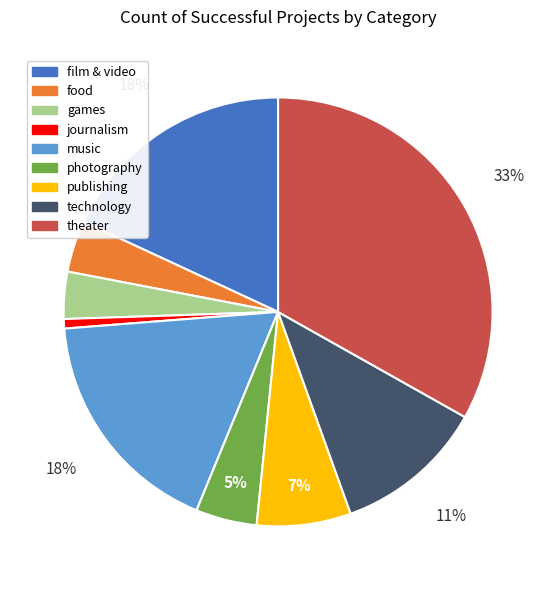

True or false: food accounts for 4% of the total.

True